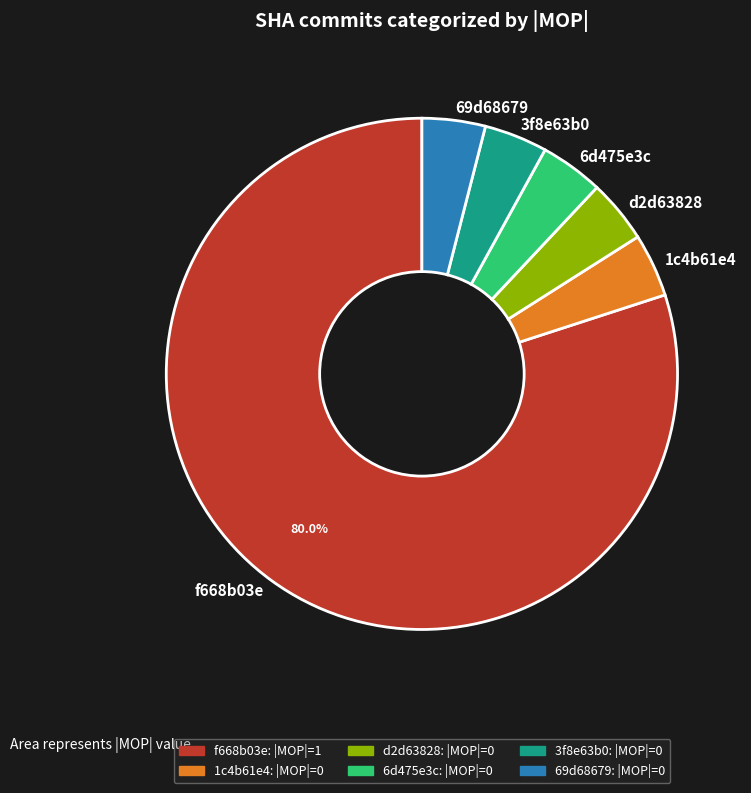

True or false: 3f8e63b0 accounts for 11% of the total.

False